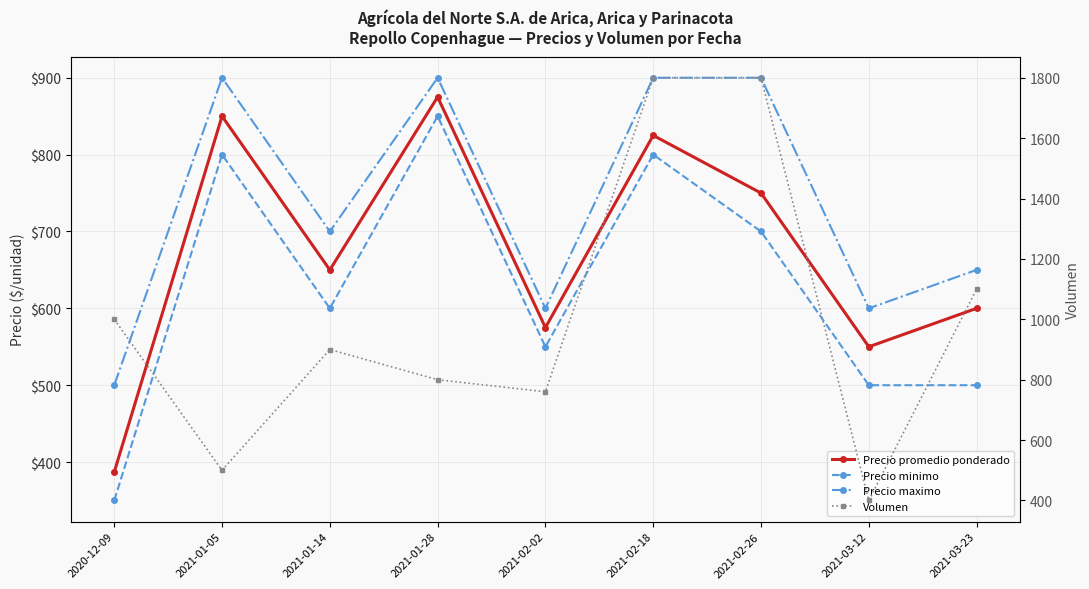

What is the label of the 3rd point from the left?

2021-01-14